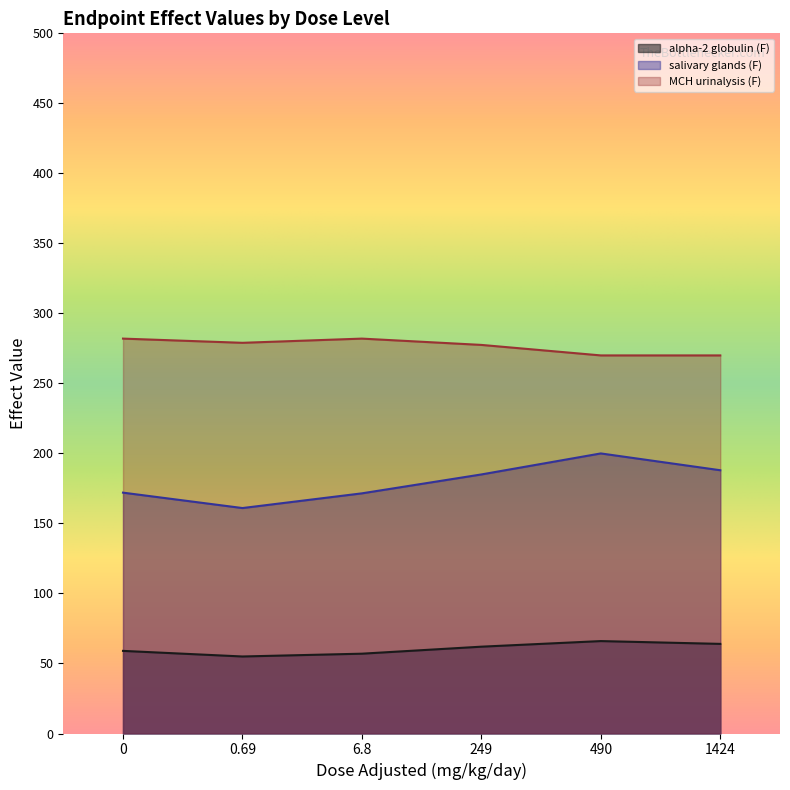

What is the label of the 1st point from the right?

1424